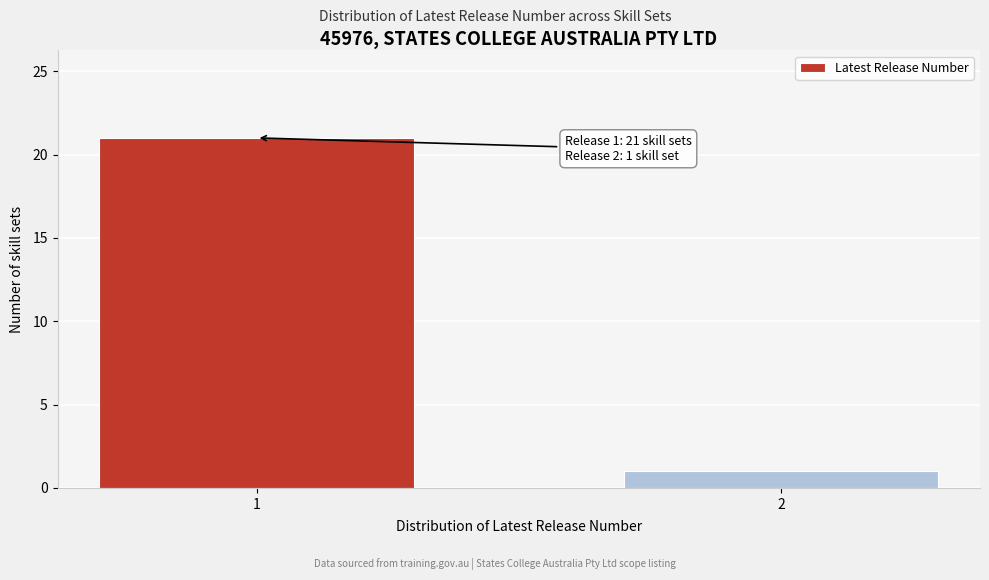

Reading right to left, what are all the values shown in this chart?

1	21